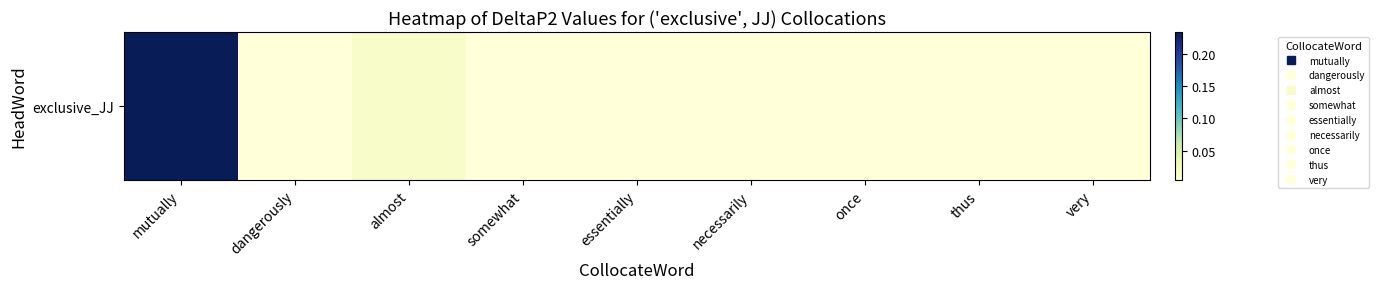

Rank the categories by value from highest to lowest.

mutually, almost, dangerously, somewhat, essentially, necessarily, once, thus, very